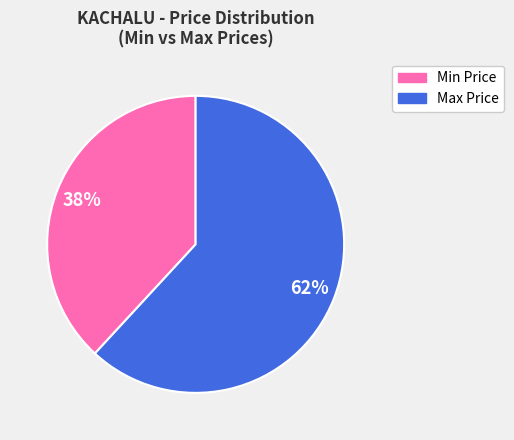

To the nearest percent, what is the average slice percentage?

50%